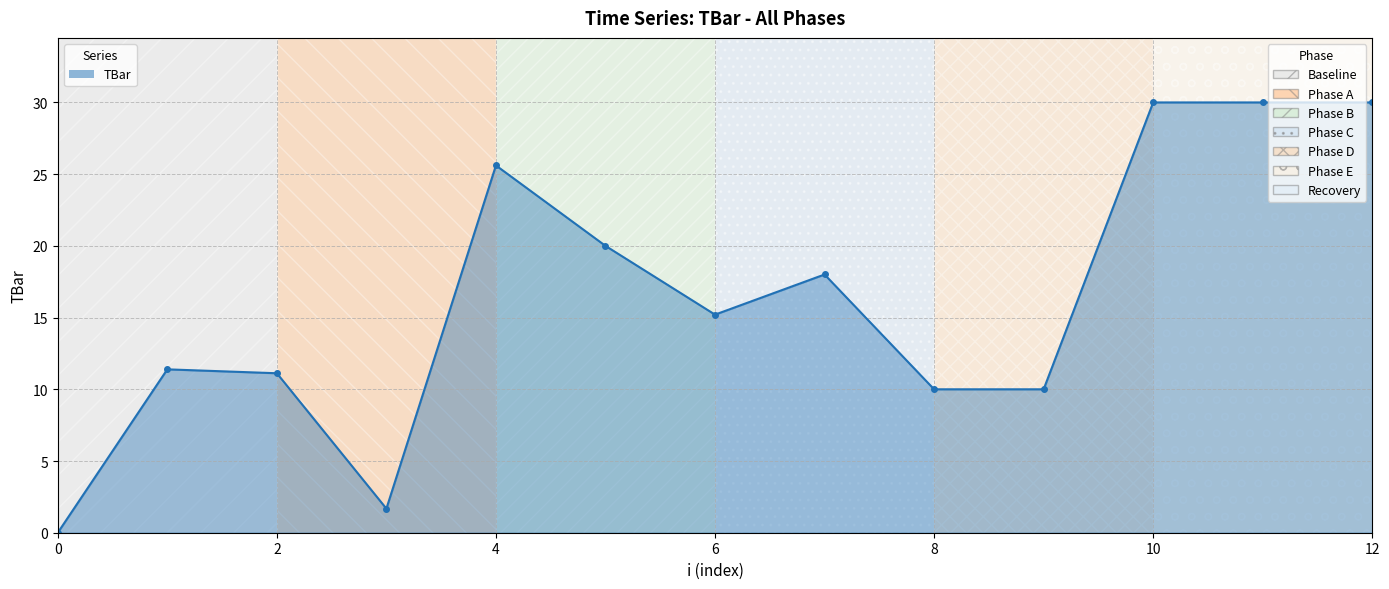

Reading right to left, what are all the values shown in this chart?

30.0	30.0	30.0	10.0	10.0	18.0	15.2	20.0	25.6	1.7	11.1	11.4	0.0